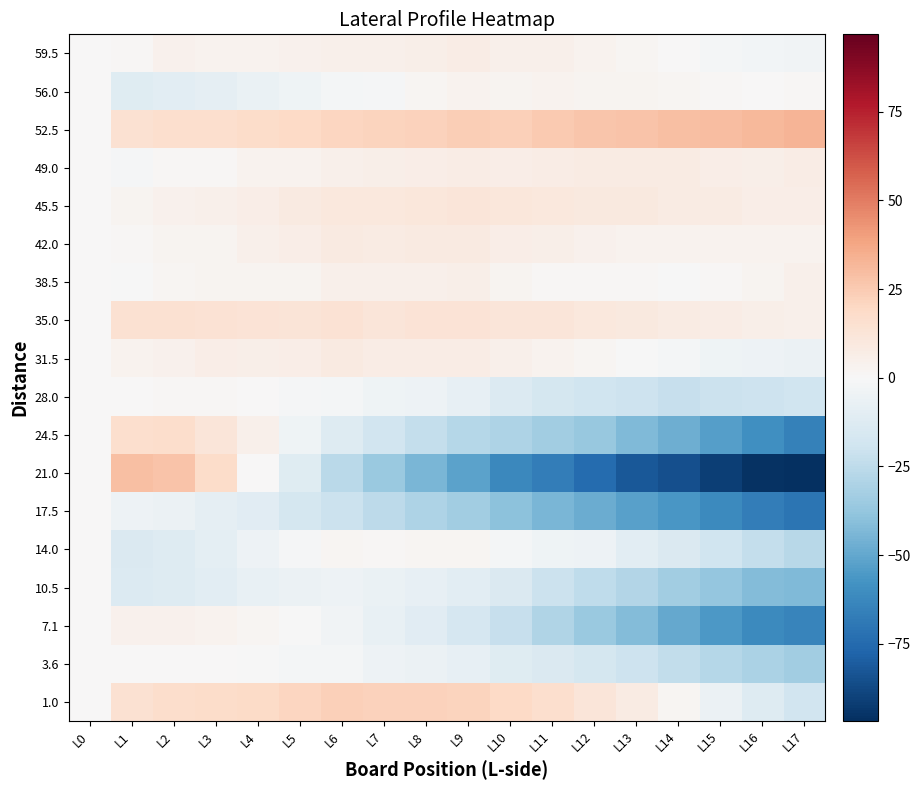

Which series has the largest range (max minus min)?

21.0